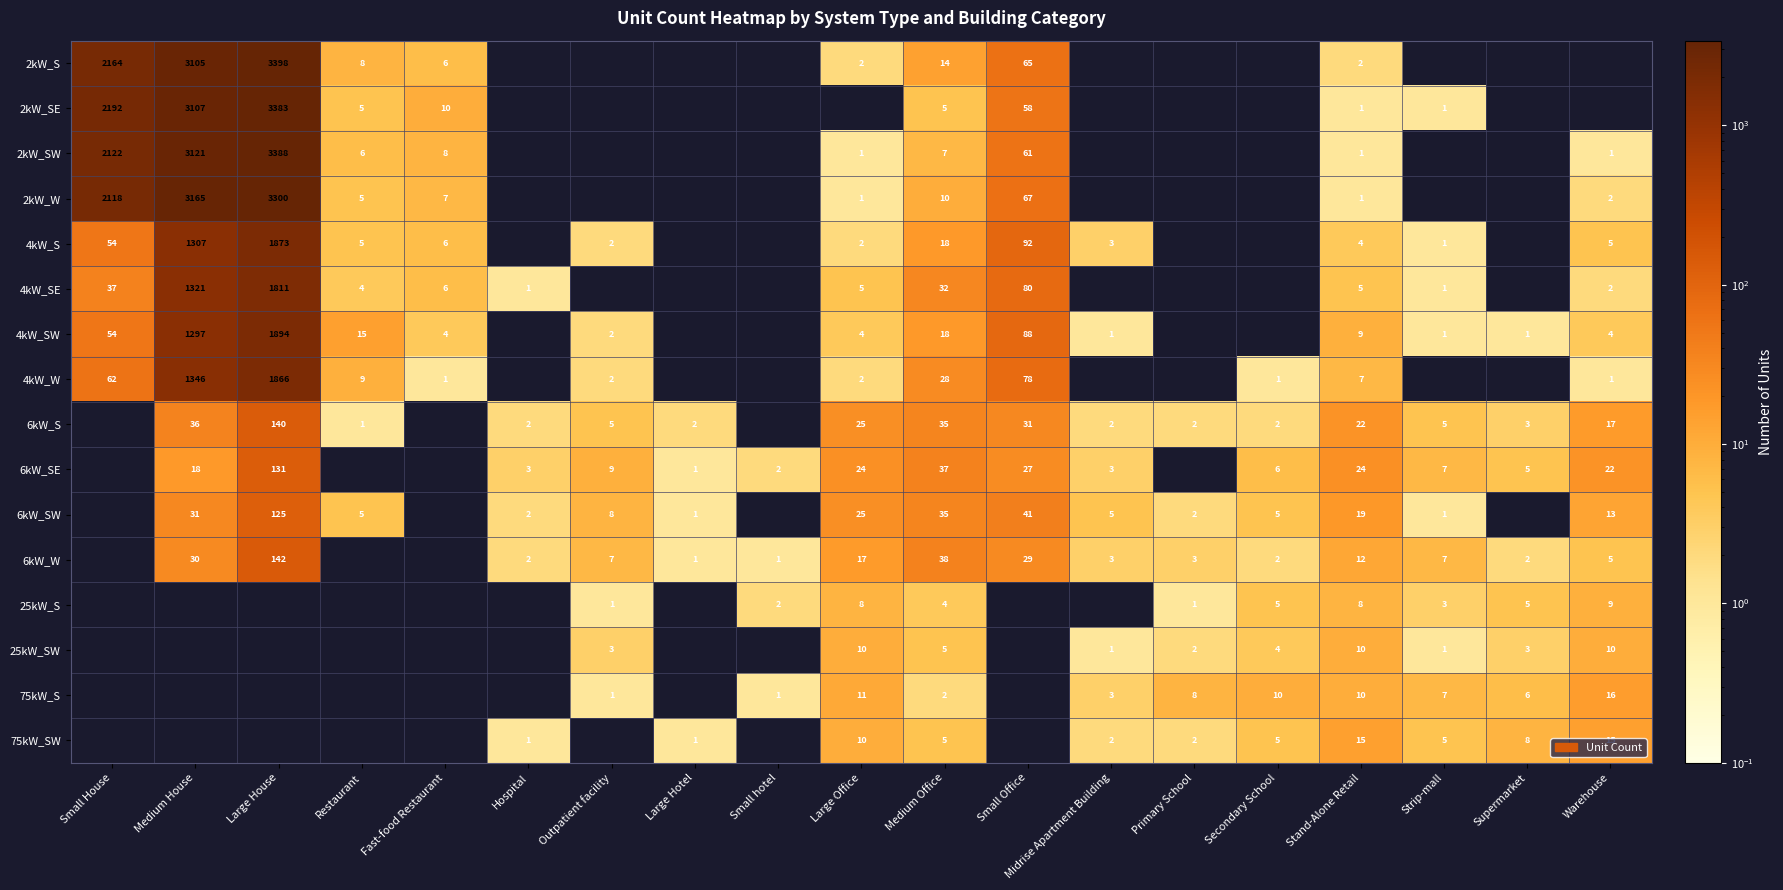

The 75kW_SW series shows 10 at Large Office. True or false?

True